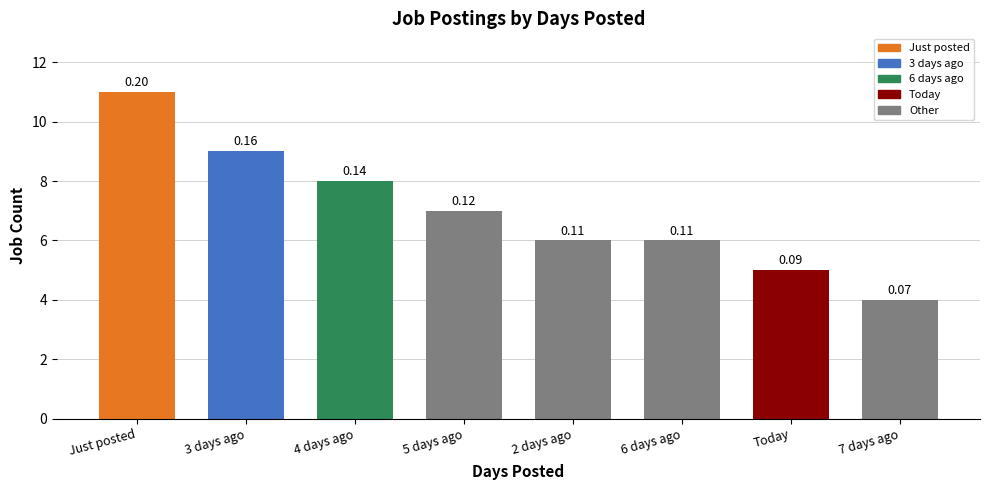

Reading left to right, what are all the values shown in this chart?

11	9	8	7	6	6	5	4